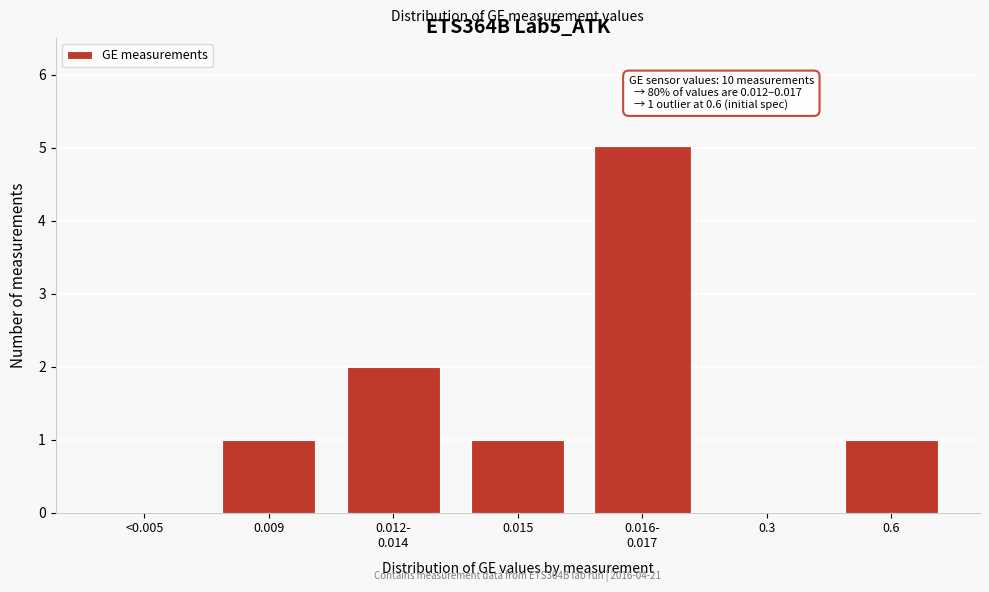

What is the greatest value displayed?

5